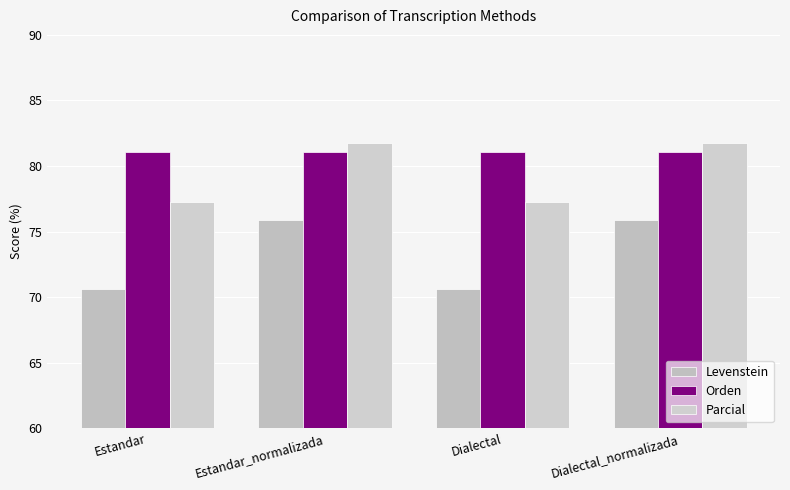

Which series has the largest total across all categories?

Orden